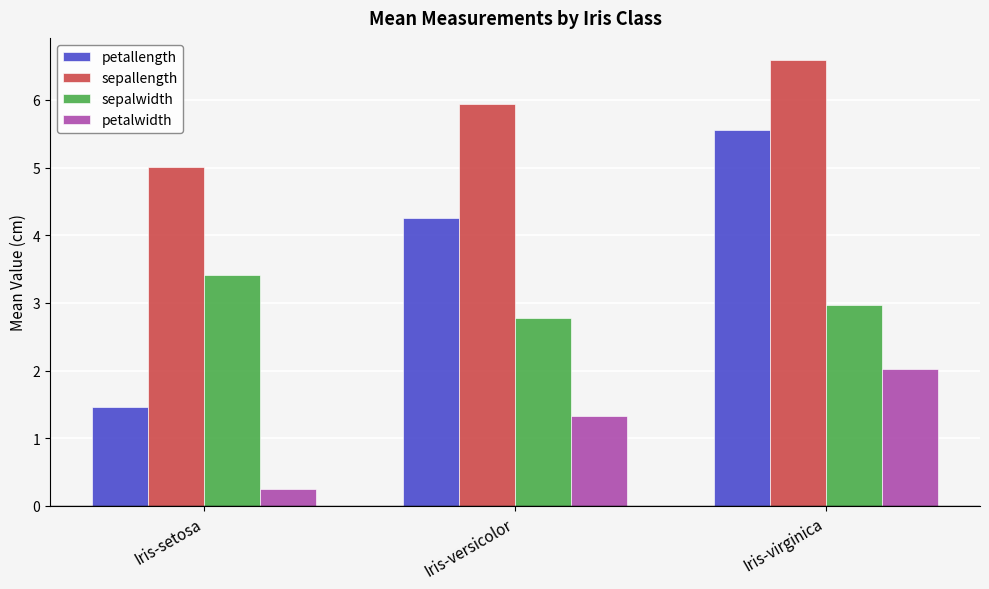

What are all the series names shown in the legend?

petallength, sepallength, sepalwidth, petalwidth